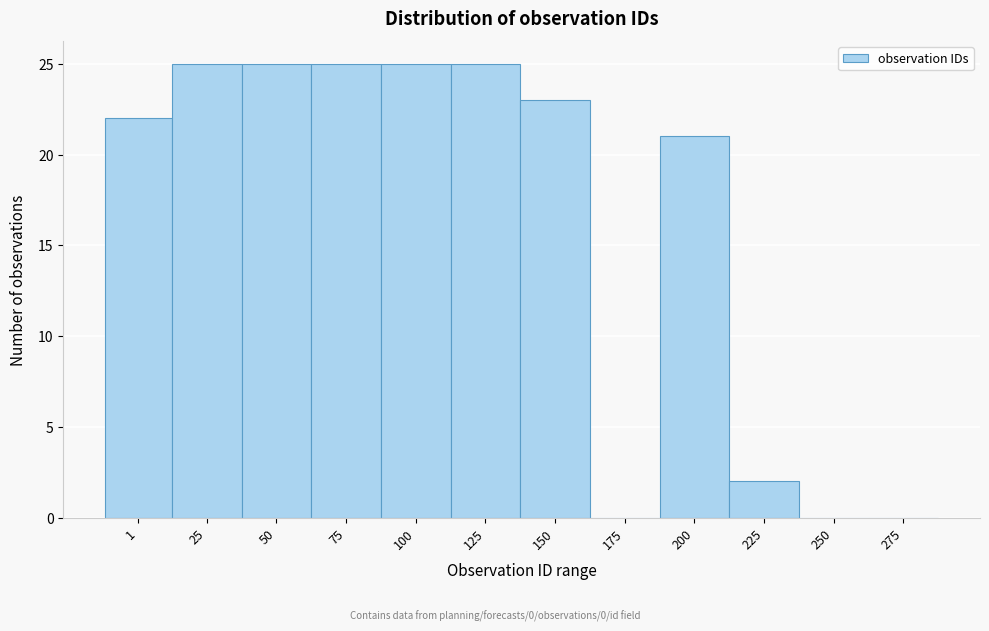

Reading left to right, transcribe all the data shown in this chart.

1=22	25=25	50=25	75=25	100=25	125=25	150=23	175=0	200=21	225=2	250=0	275=0